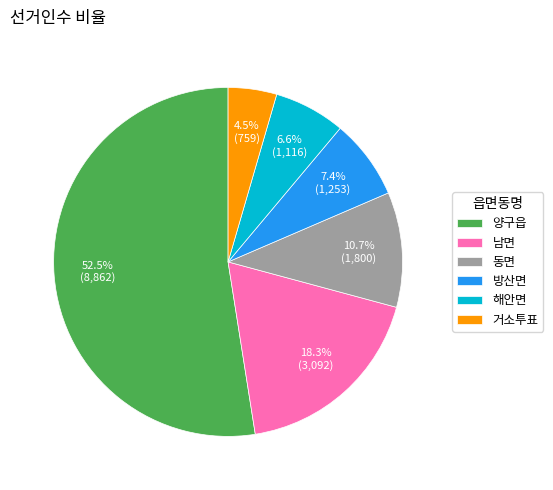

The 동면 slice represents 26% of the pie. True or false?

False